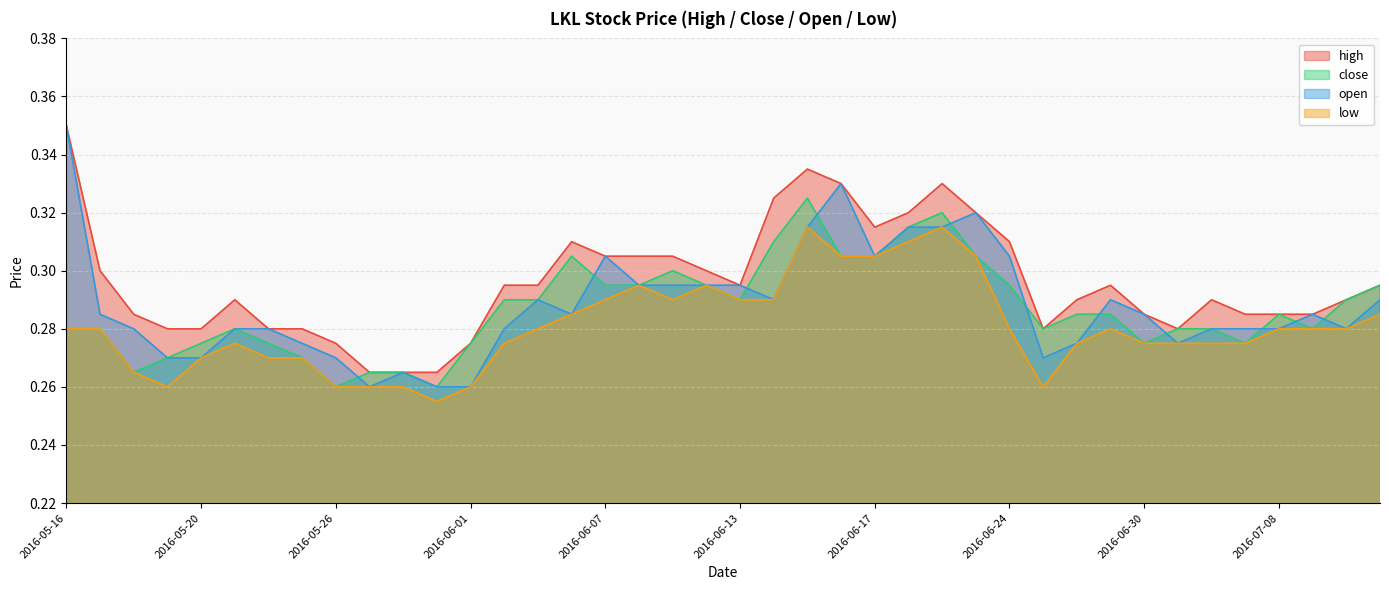

Which series changed the most between 2016-05-16 and 2016-05-25?

open